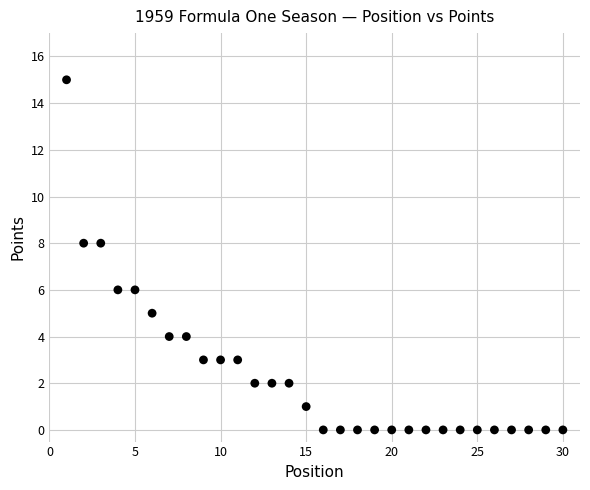

What is the range of X values (max minus min)?

29